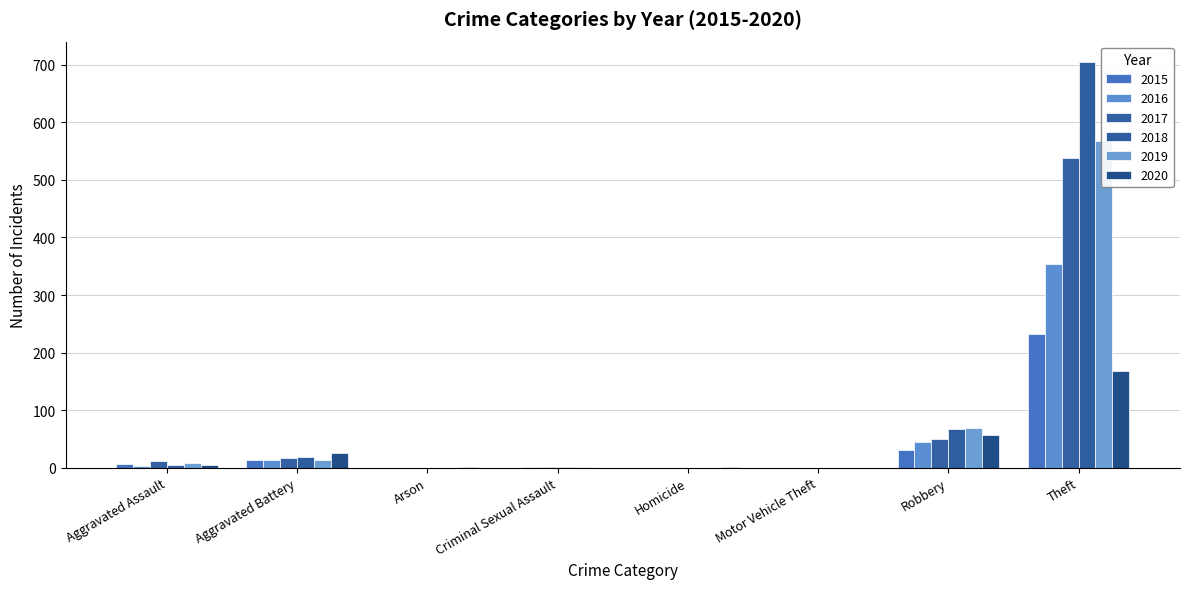

At which category is the sum across all series the highest?

Theft